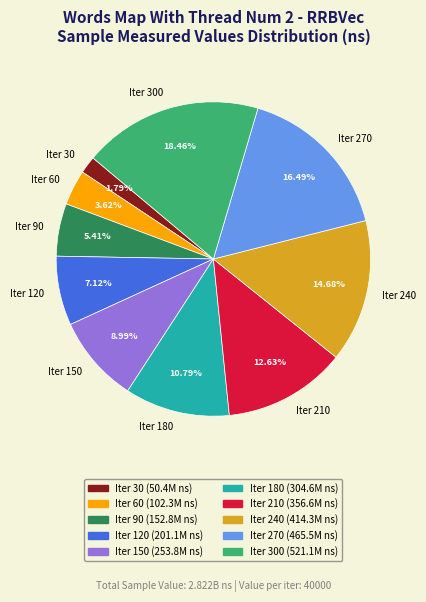

Does Iter 120 account for over 50% of the chart?

No